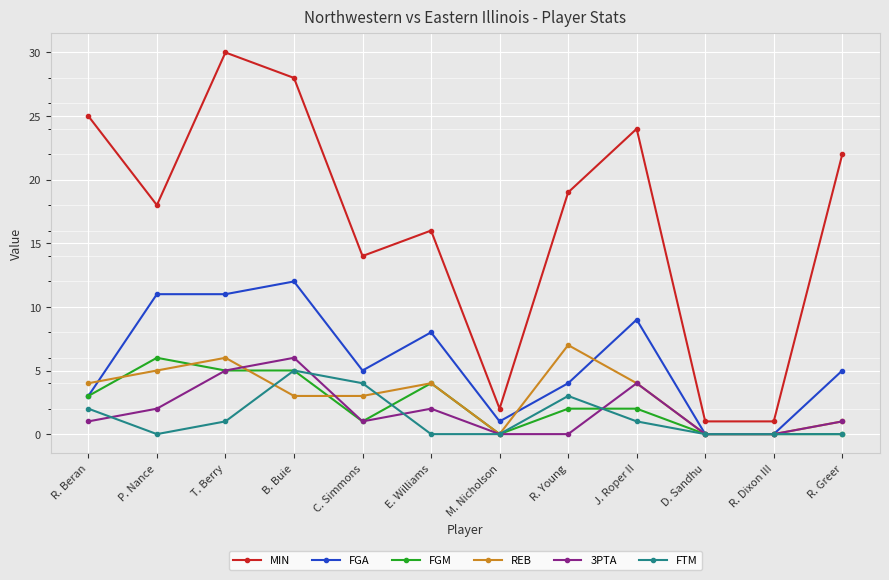

At which category does MIN reach its first local peak?

T. Berry